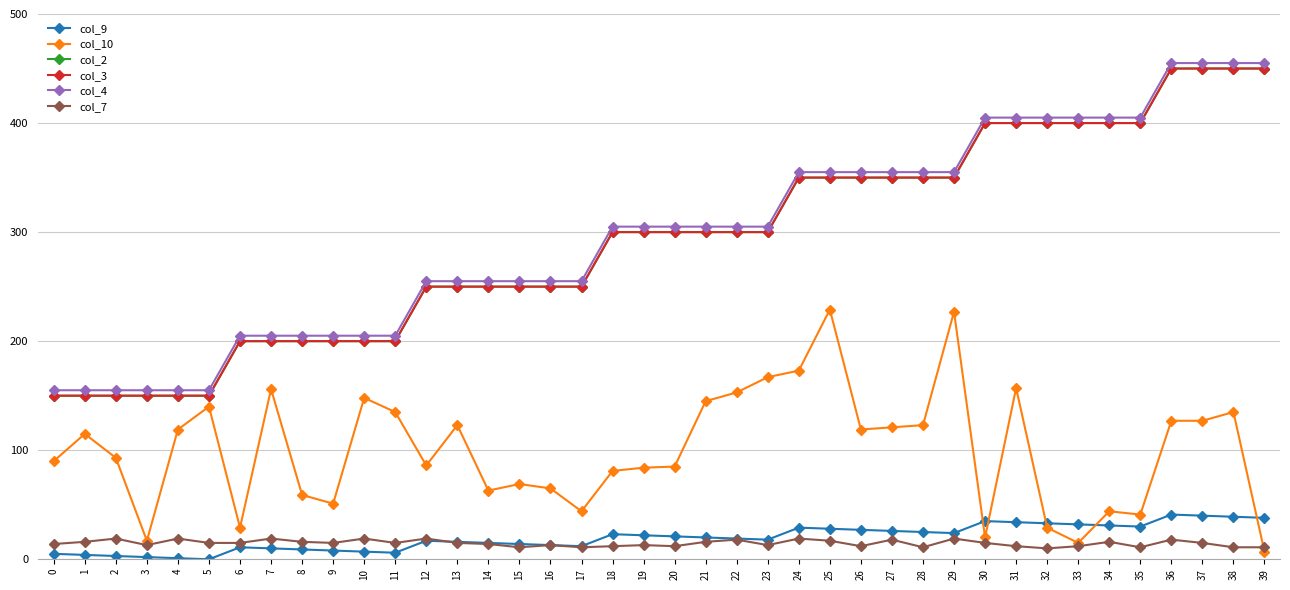

Does the chart have visible grid lines?

Yes